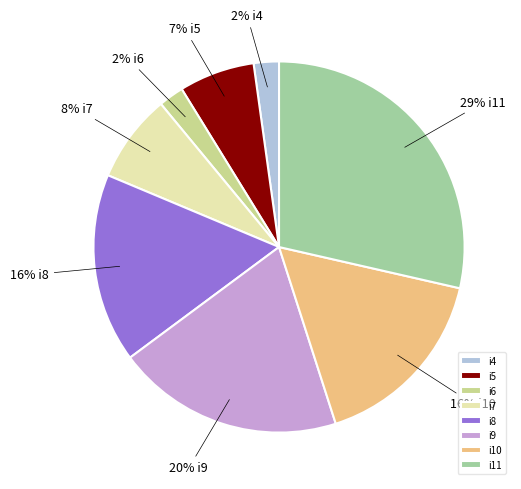

Do i7 and i5 together represent more than half of the pie?

No